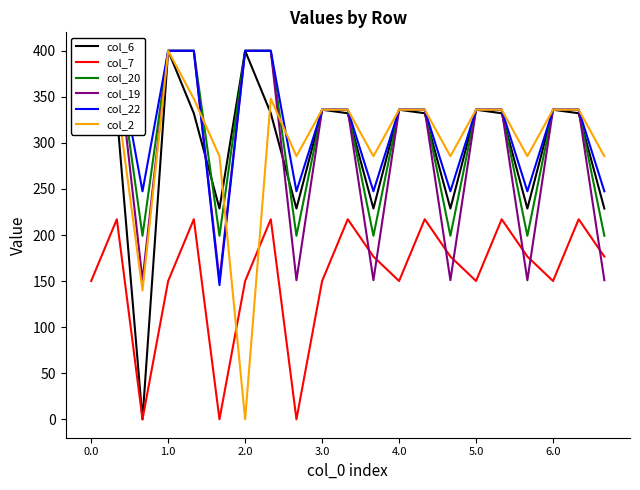

What are all the series names shown in the legend?

col_6, col_7, col_20, col_19, col_22, col_2